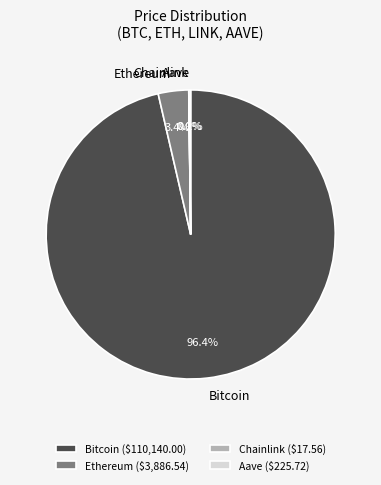

To the nearest percent, what is the average slice percentage?

25%